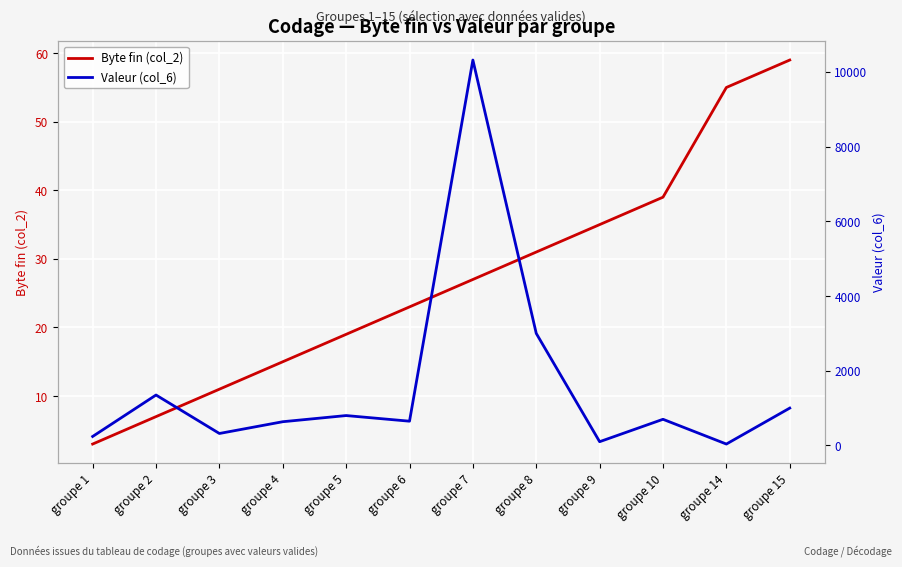

Is the value of Byte fin (col_2) at groupe 1 greater than the value of Valeur (col_6) at groupe 5?

No